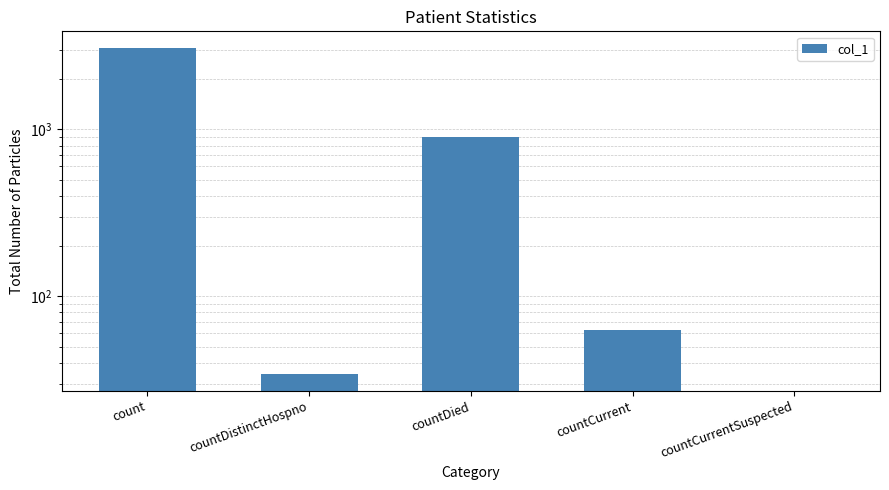

Rank the categories by value from lowest to highest.

countCurrentSuspected, countDistinctHospno, countCurrent, countDied, count